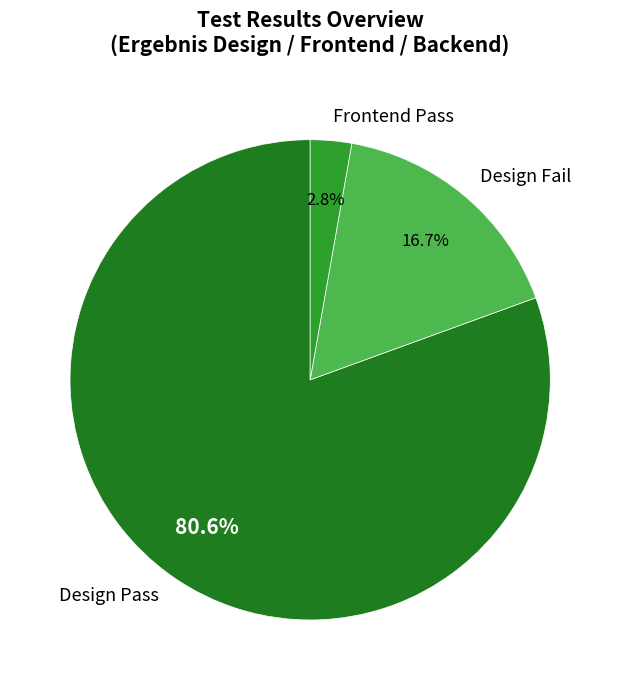

What portion of the pie excludes Frontend Pass?

97.2%